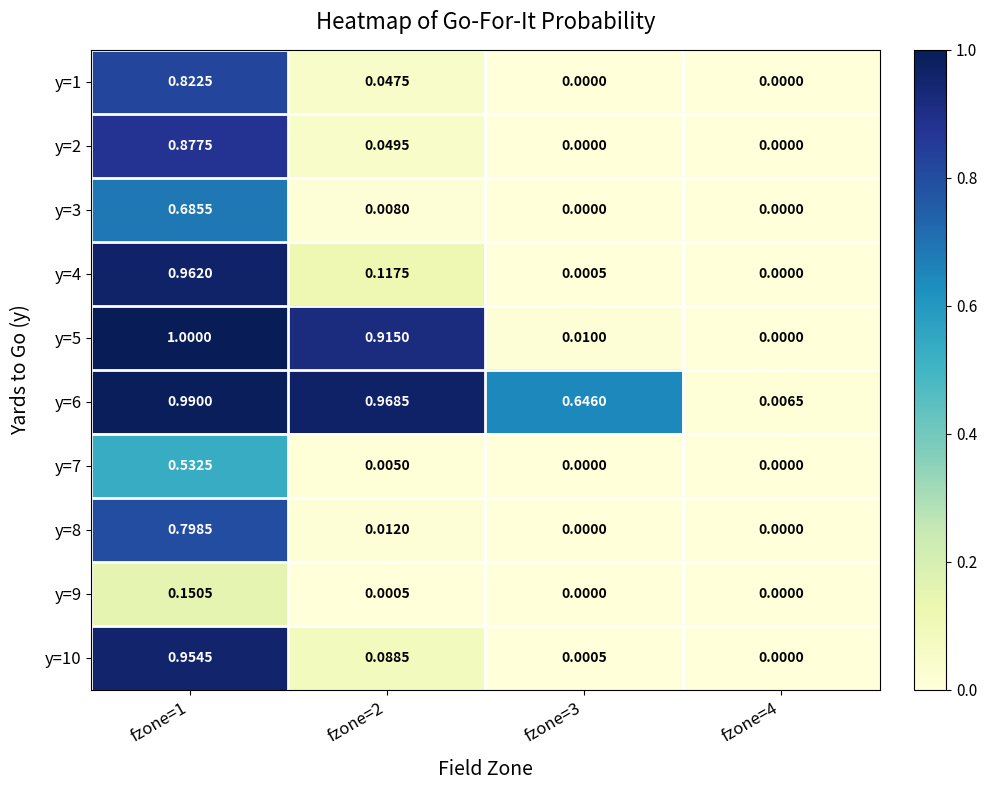

How many series are shown in this chart?

10